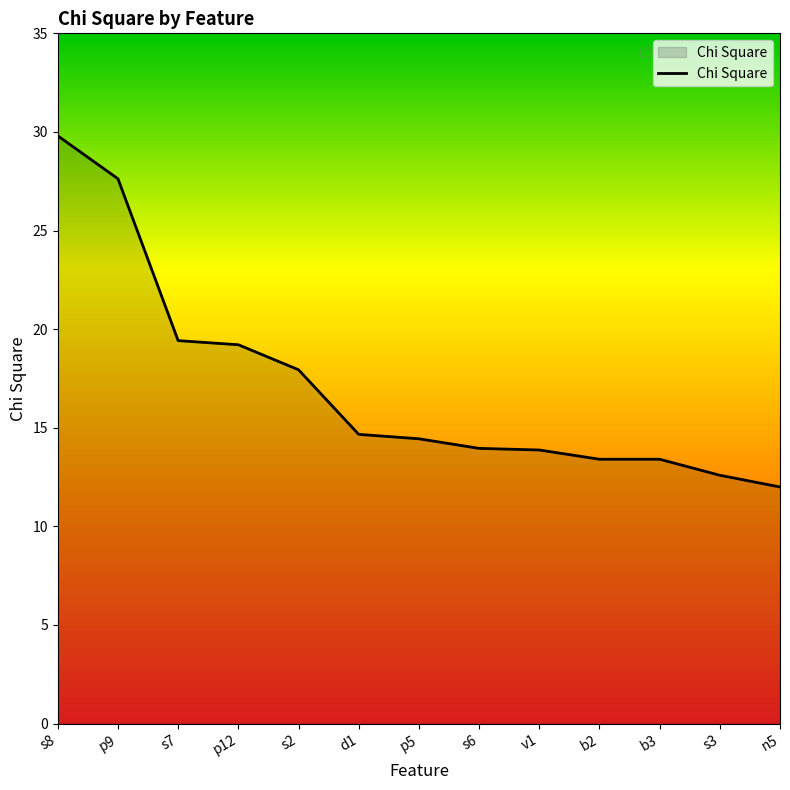

How many lines are shown in the chart?

1